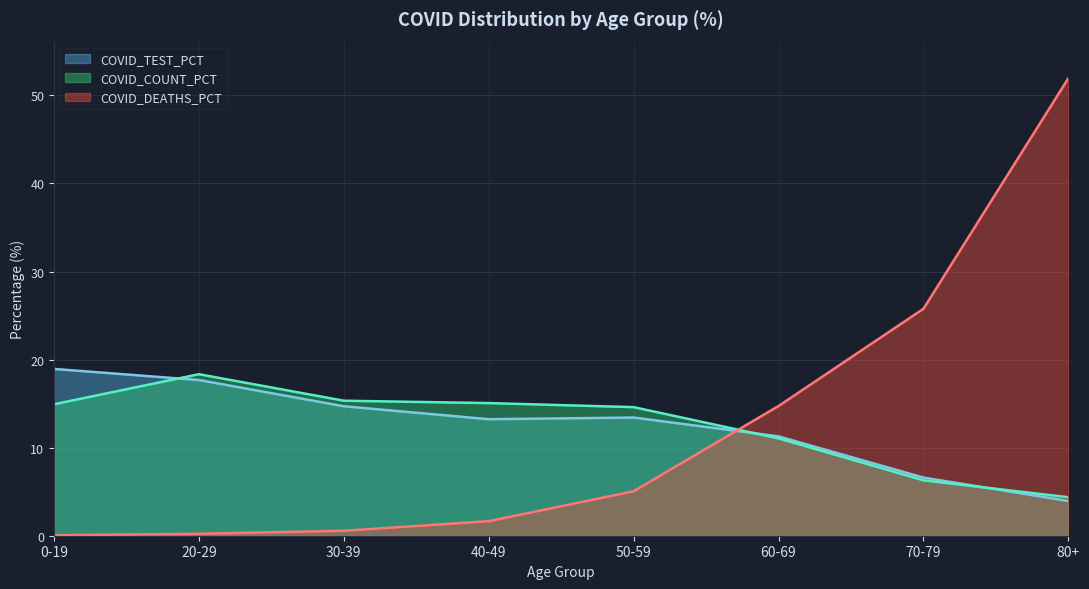

Reading right to left, list all the values displayed in this chart.

COVID_TEST_PCT: 3.9	6.6	11.3	13.4	13.2	14.7	17.7	18.9
COVID_COUNT_PCT: 4.4	6.3	11.1	14.6	15.1	15.3	18.3	14.9
COVID_DEATHS_PCT: 52.0	25.8	14.7	5.0	1.6	0.6	0.2	0.1